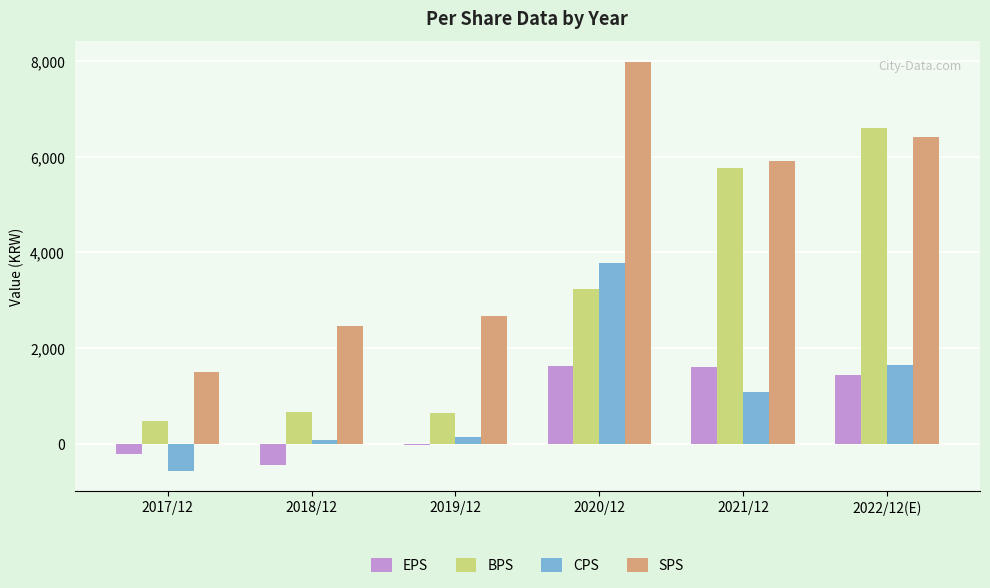

Which series changed the most between 2019/12 and 2022/12(E)?

BPS